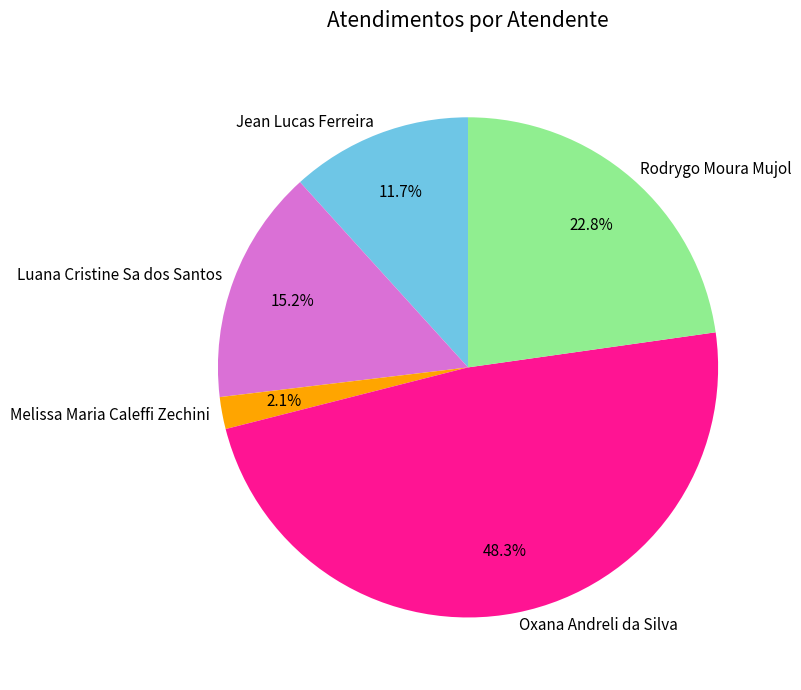

Is it true that Melissa Maria Caleffi Zechini is 2% of the pie?

True